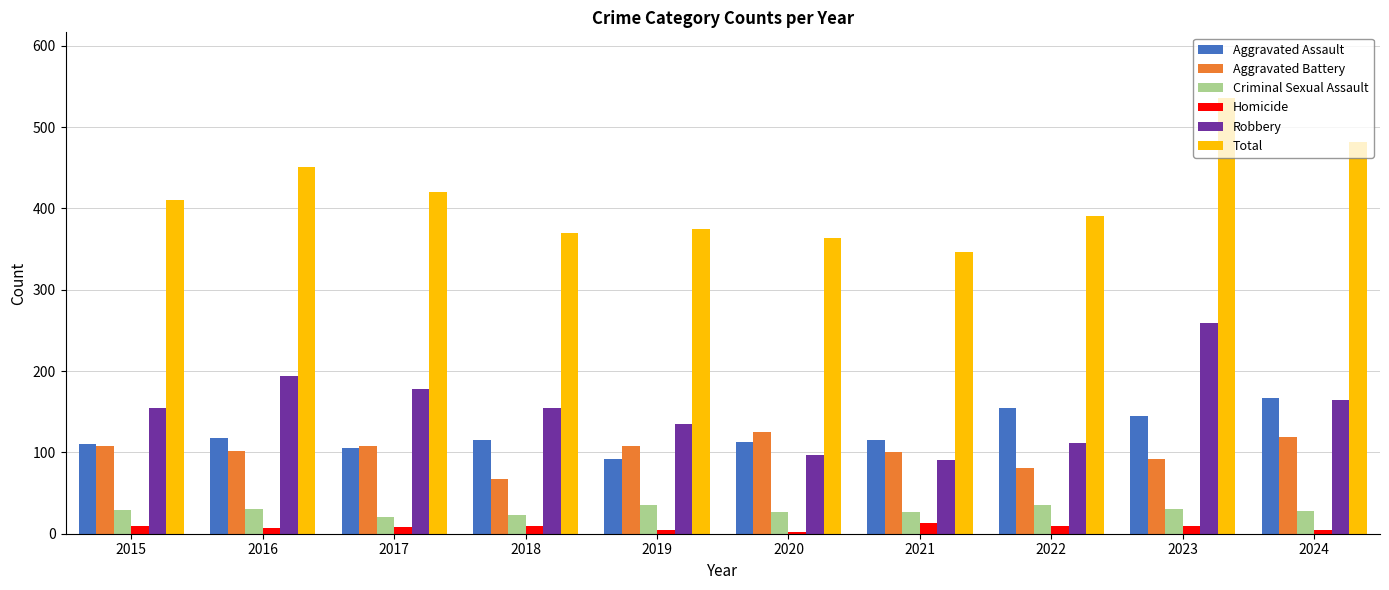

What are all the series names shown in the legend?

Aggravated Assault, Aggravated Battery, Criminal Sexual Assault, Homicide, Robbery, Total